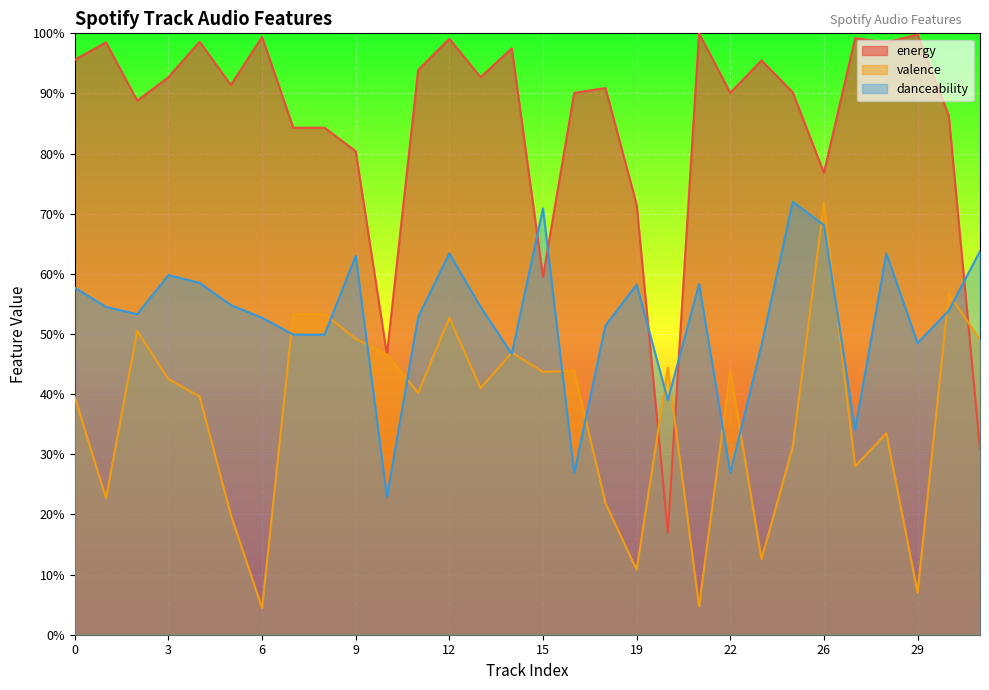

Which has a higher value, 15 or 5?

5